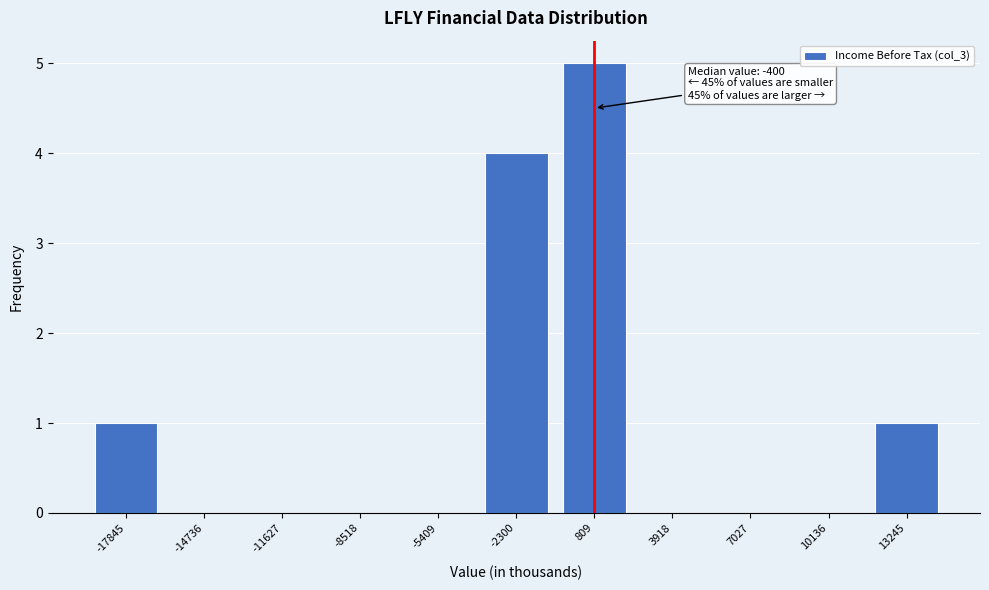

Reading right to left, extract all data points from this chart.

13245=1	10136=0	7027=0	3918=0	809=5	-2300=4	-5409=0	-8518=0	-11627=0	-14736=0	-17845=1